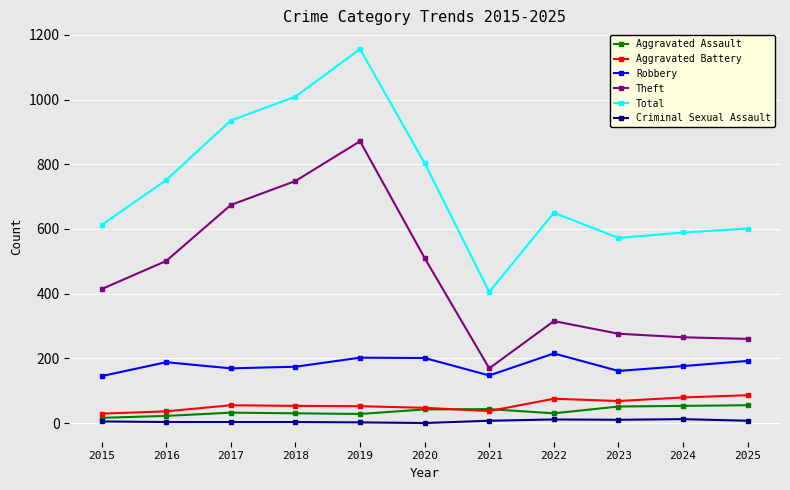

What is the sum of the Aggravated Battery values at 2020 and 2018?

100